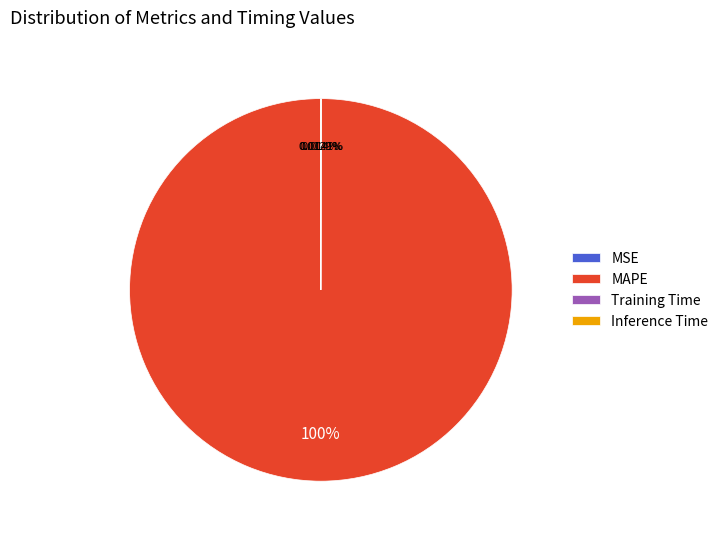

Does MAPE represent more than half of the total?

Yes